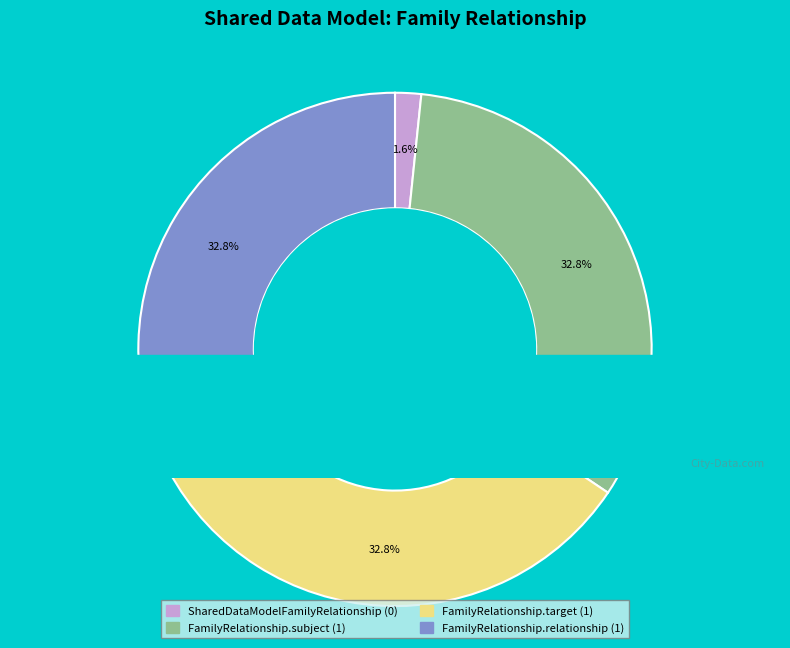

Which slice is the largest?

SharedDataModelFamilyRelationship.subject